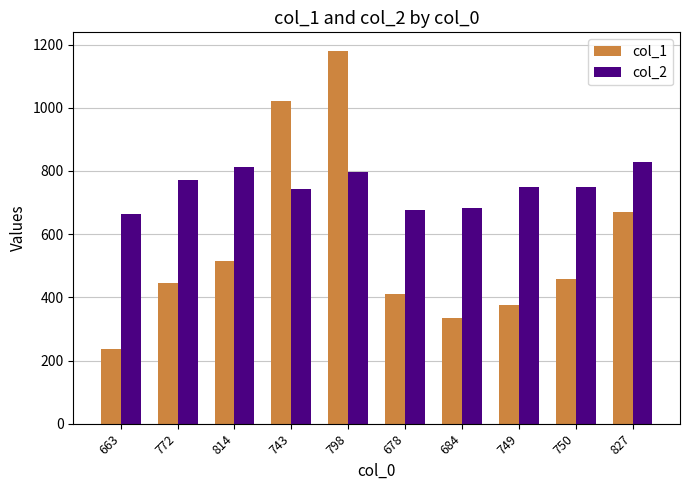

Rank the series by their average value, from lowest to highest.

col_1, col_2